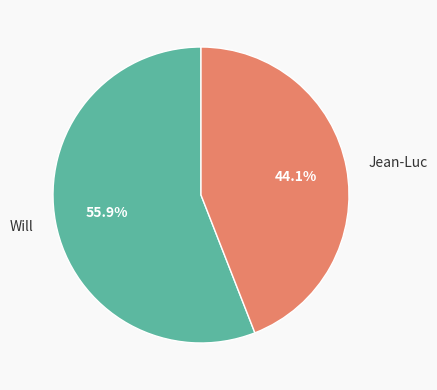

Is it true that Will is 63% of the pie?

False